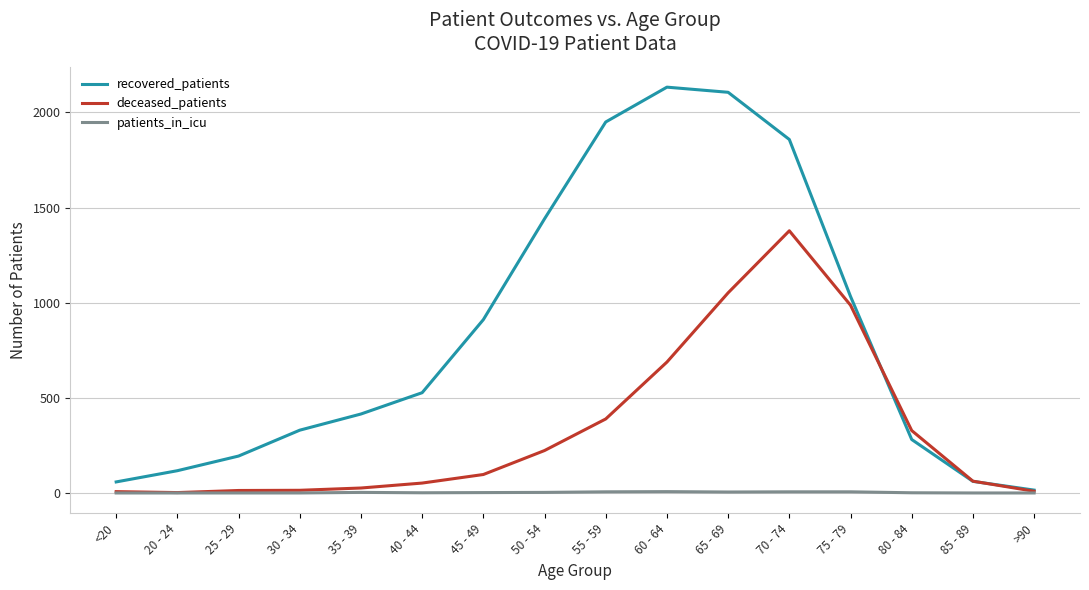

List the series in order of their overall mean, lowest first.

patients_in_icu, deceased_patients, recovered_patients